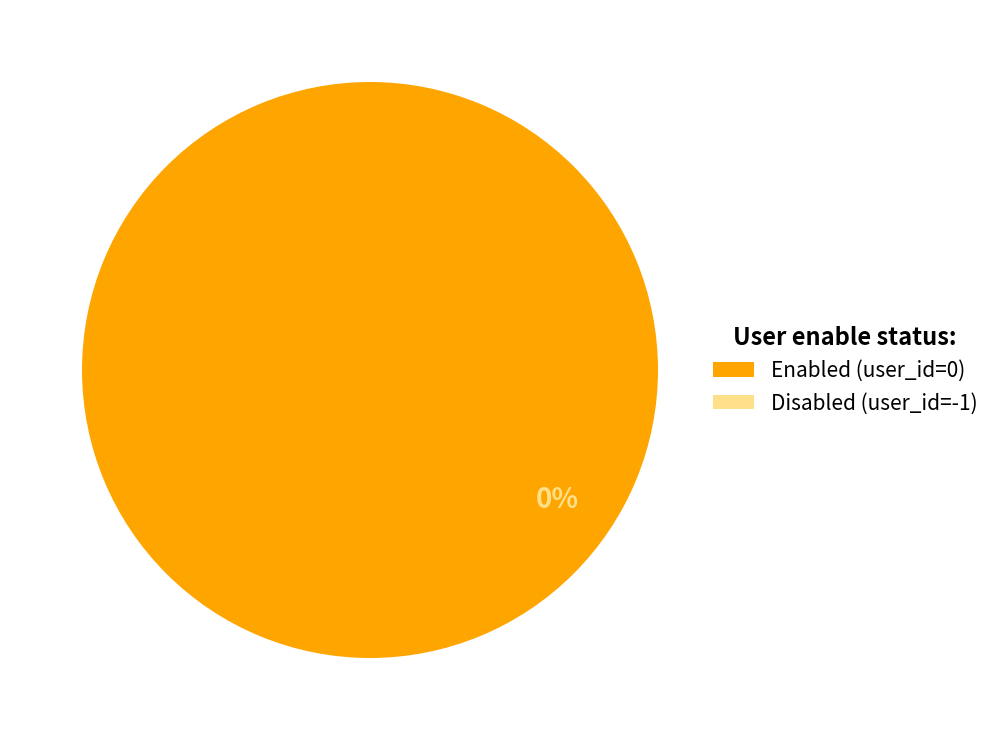

How many segments does this pie chart have?

2